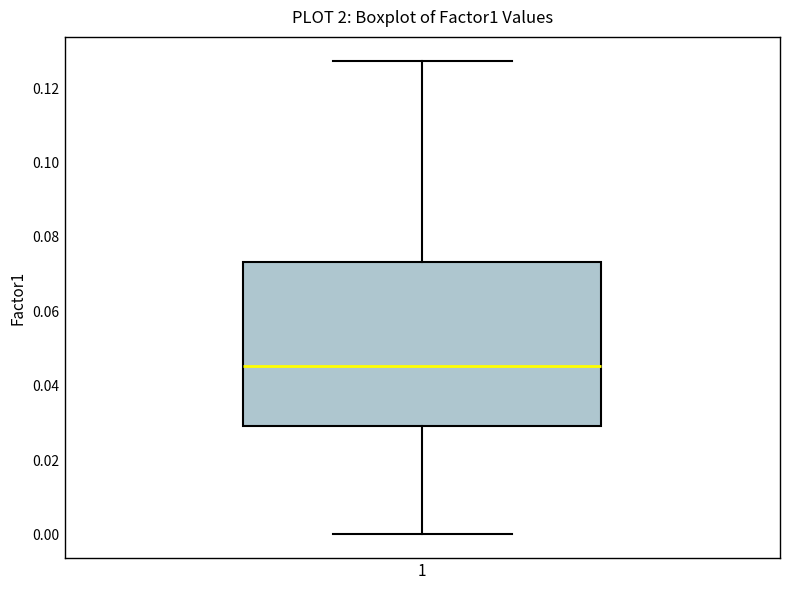

Transcribe this box plot: give where the median line is, the range the box spans, and where the two whiskers end, as read against the y-axis. The values are not printed on the chart, so give them approximately, as read against the axis.

median 0.046, box 0.030 to 0.074, whiskers 0.000 to 0.128